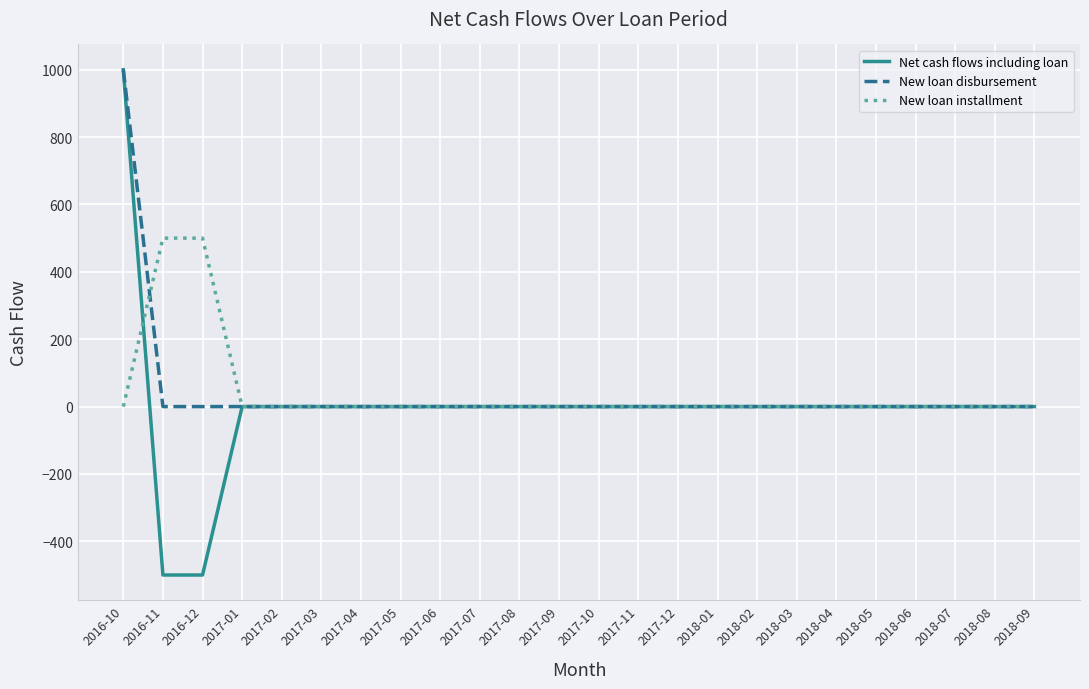

The value of Net cash flows including loan at 2018-05 is 0. True or false?

True